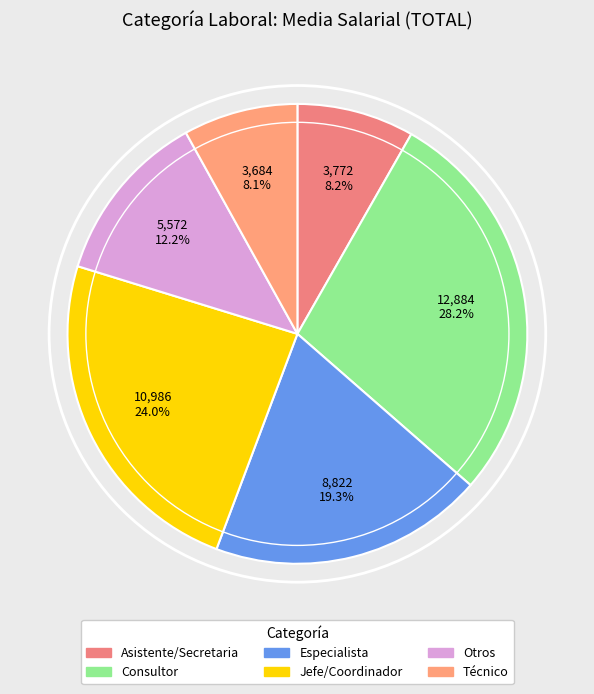

True or false: Especialista accounts for 32% of the total.

False